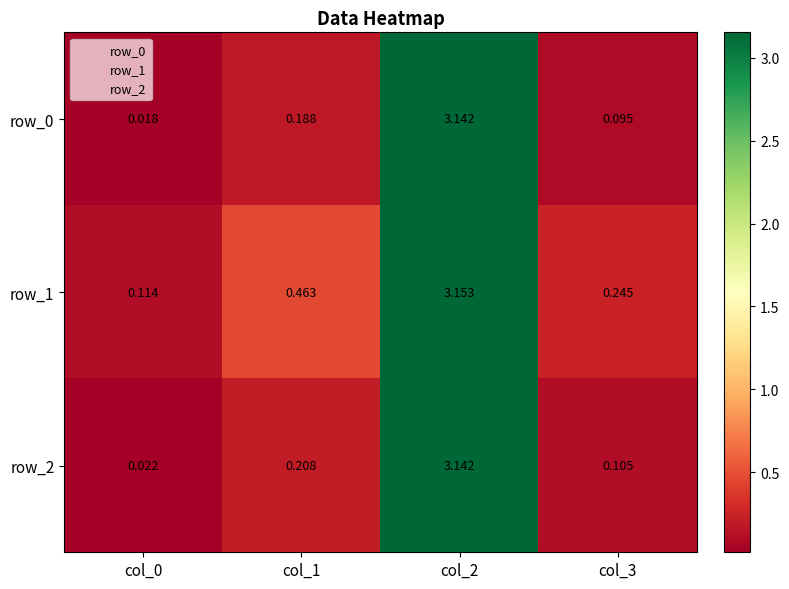

Is the value of row_1 at col_0 greater than the value of row_2 at col_0?

Yes